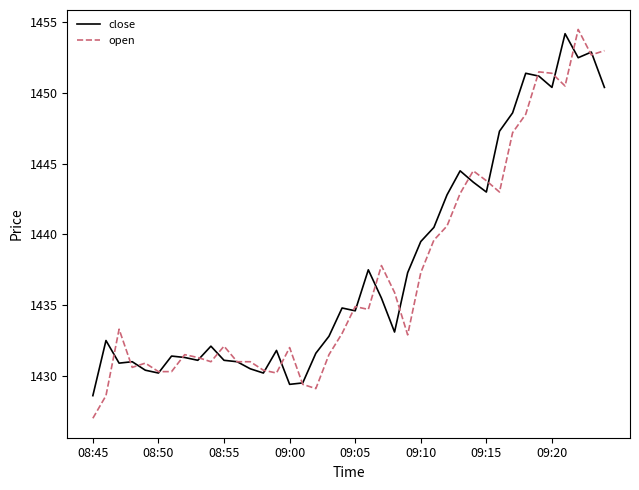

What is the lowest value of the close series?

1428.6